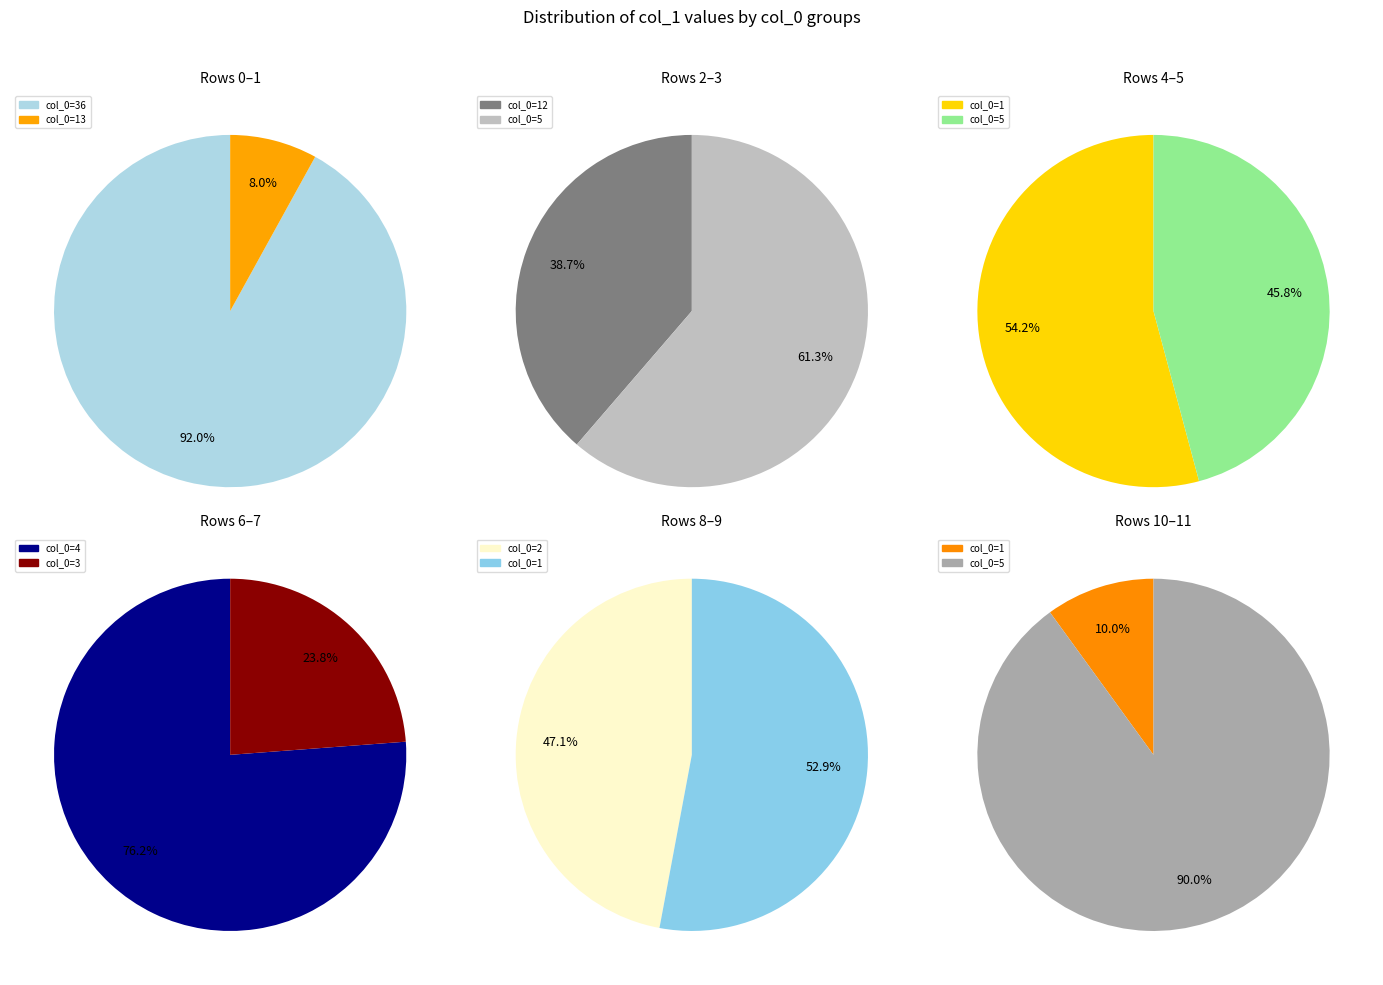

How many slices are in this pie chart?

12